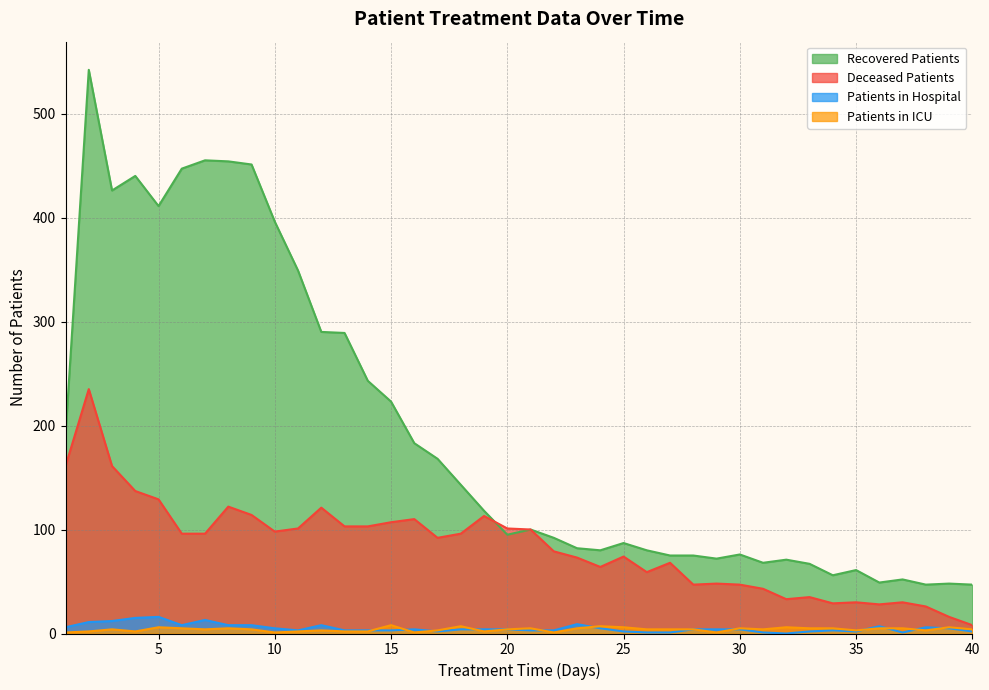

Is it true that deceased_patients equals 4 at 39?

False